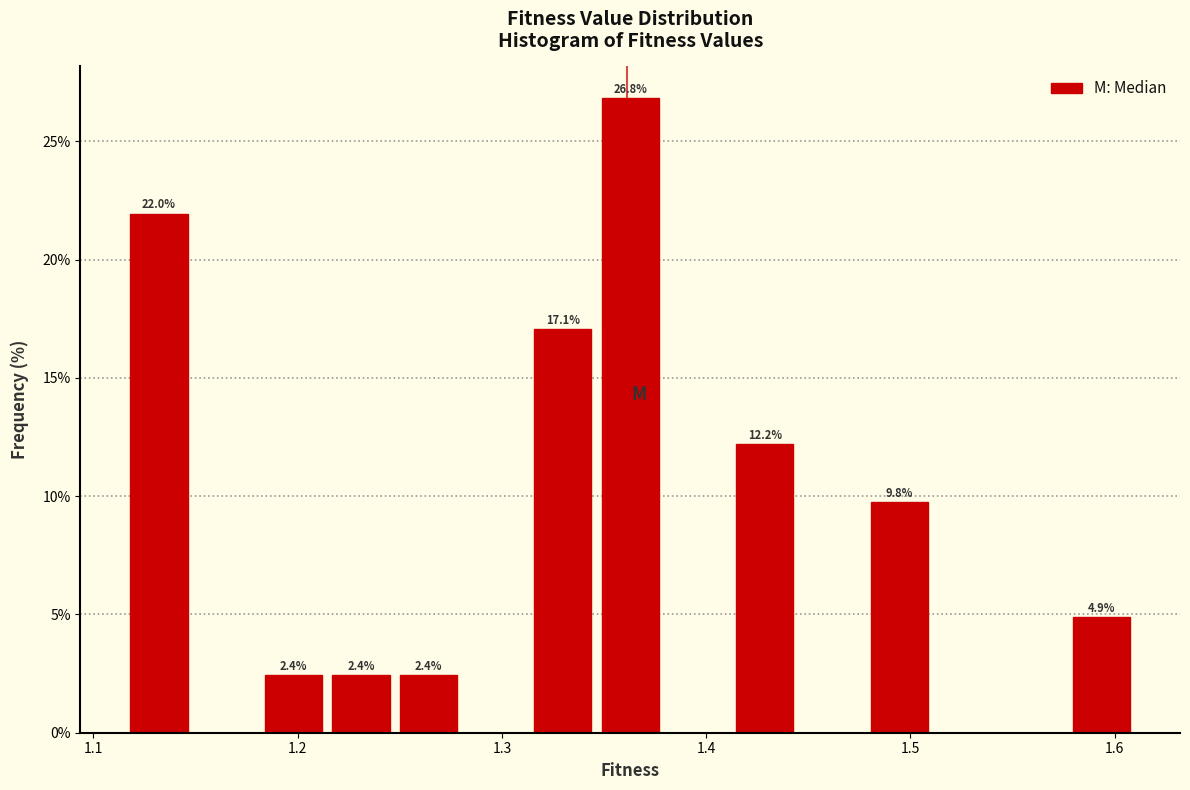

Read against the x-axis, roughly where is the centre of the tallest bar?

1.36